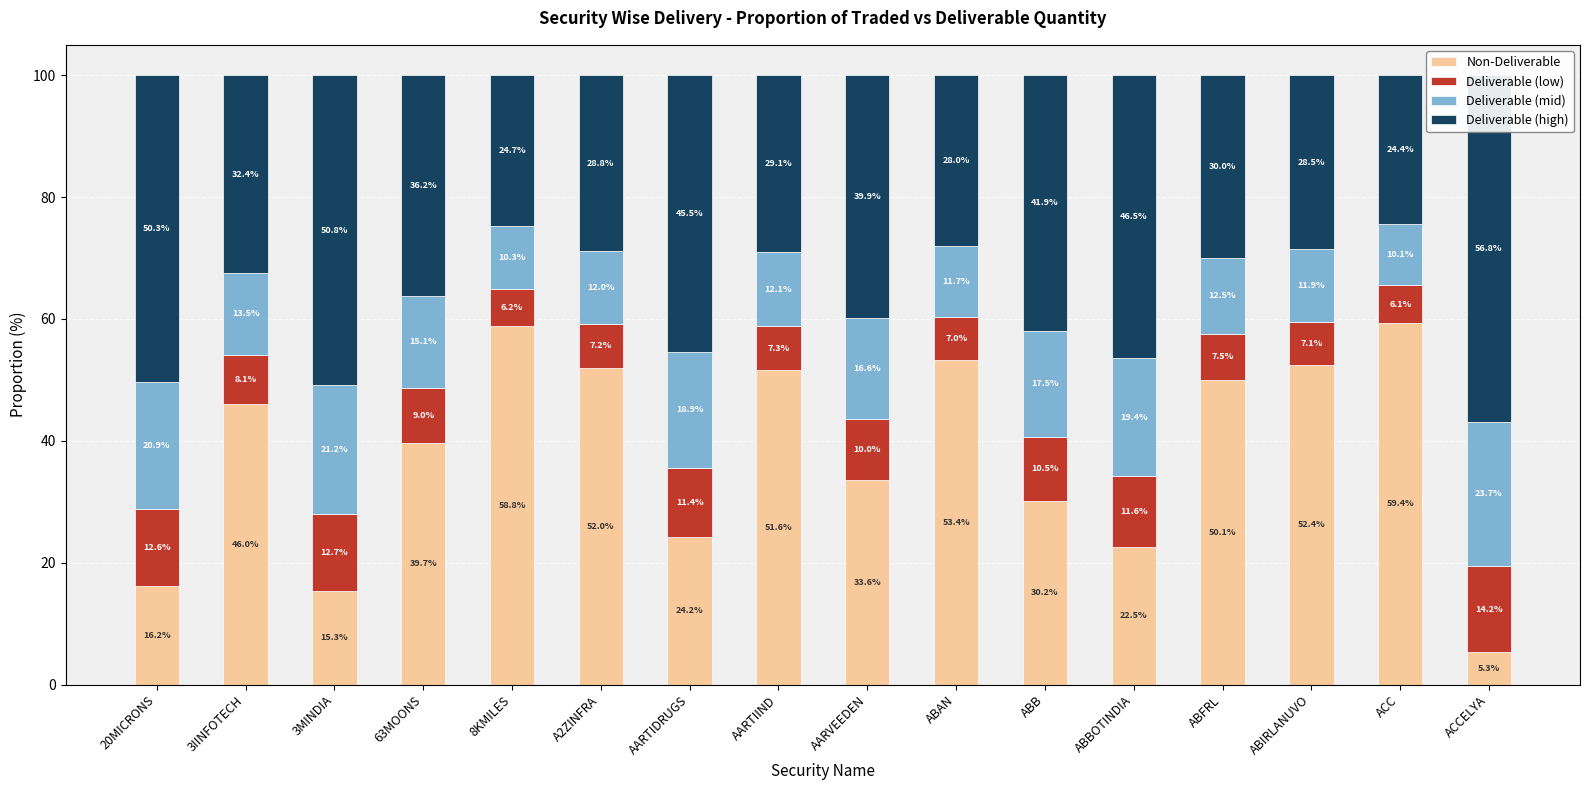

At how many categories does at least one series exceed 30?

16